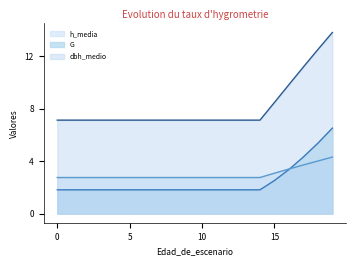

List the labels in order of G value, largest first.

19, 18, 17, 16, 15, 0, 1, 2, 3, 4, 5, 6, 7, 8, 9, 10, 11, 12, 13, 14